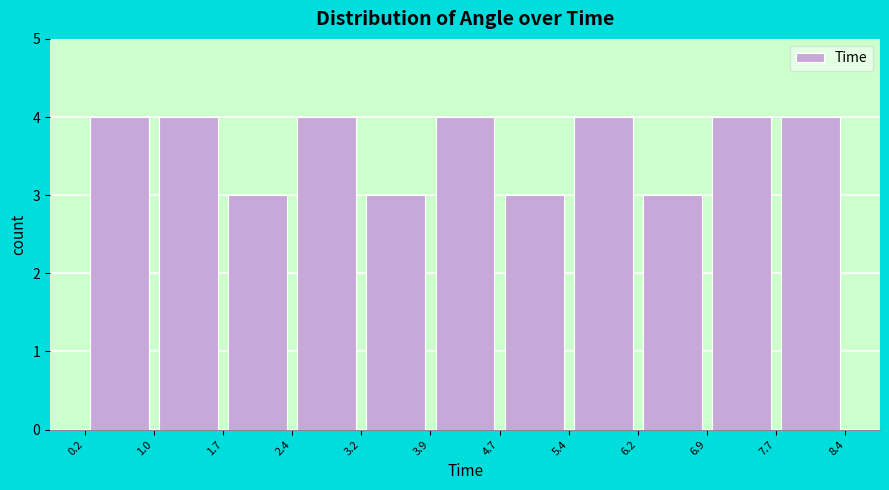

What is the height of the bar covering 1.0 to 1.7 on the x-axis? The values are not printed on the chart, so give them approximately, as read against the axis.

4